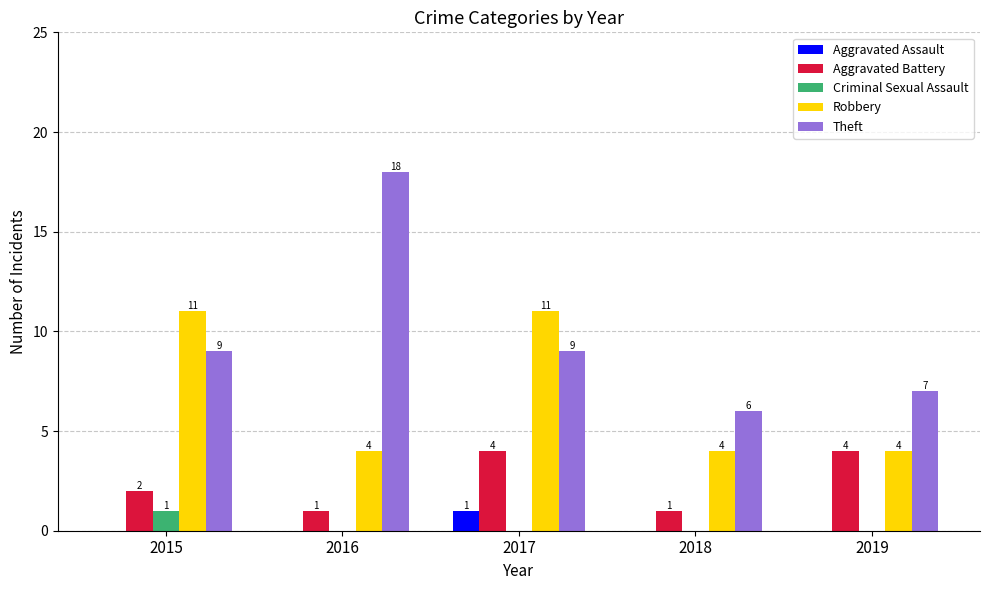

Reading left to right, what are all the values shown in this chart?

Aggravated Assault: 0	0	1	0	0
Aggravated Battery: 2	1	4	1	4
Criminal Sexual Assault: 1	0	0	0	0
Robbery: 11	4	11	4	4
Theft: 9	18	9	6	7